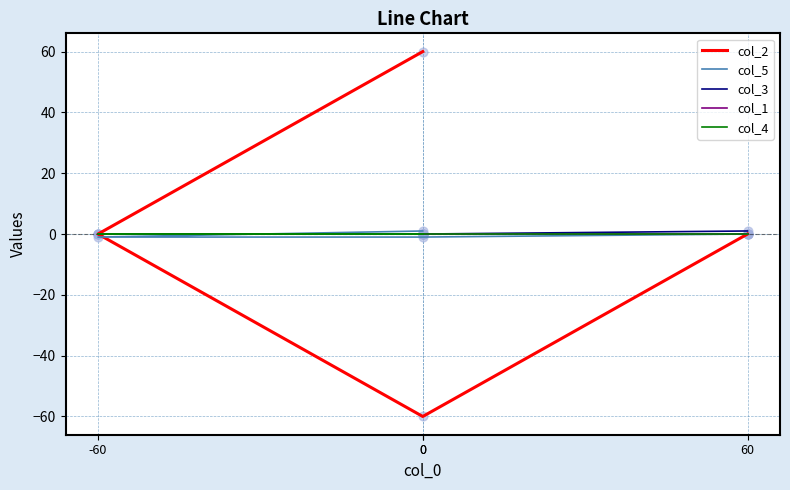

What are all the series names shown in the legend?

col_2, col_5, col_3, col_1, col_4